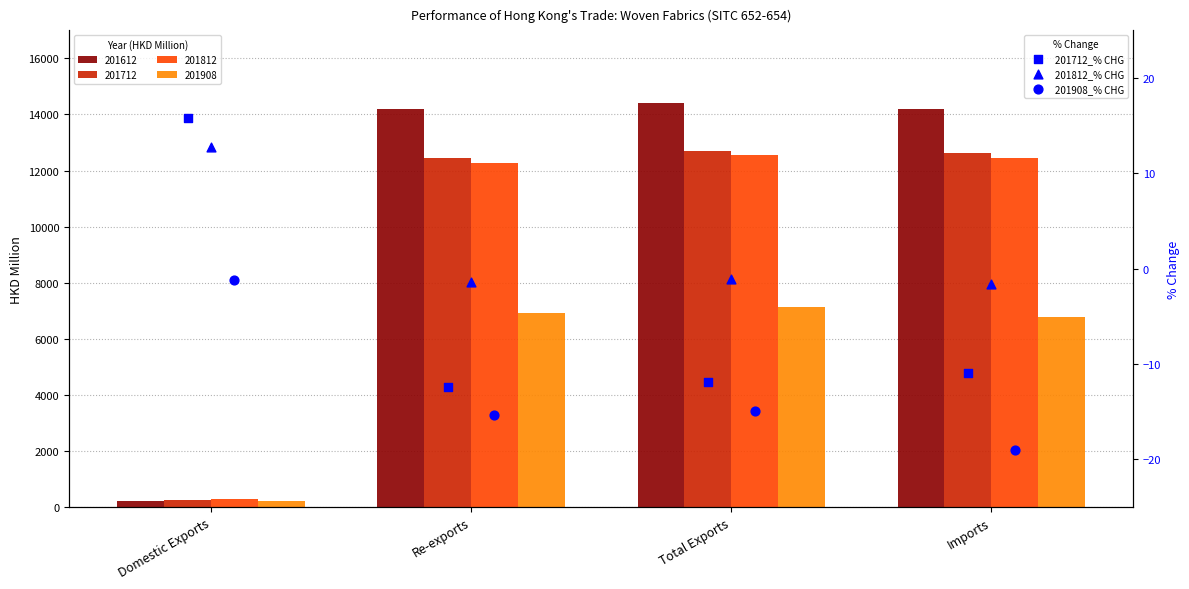

Is the value of 201712_% CHG at Re-exports greater than the value of 201908_% CHG at Re-exports?

Yes